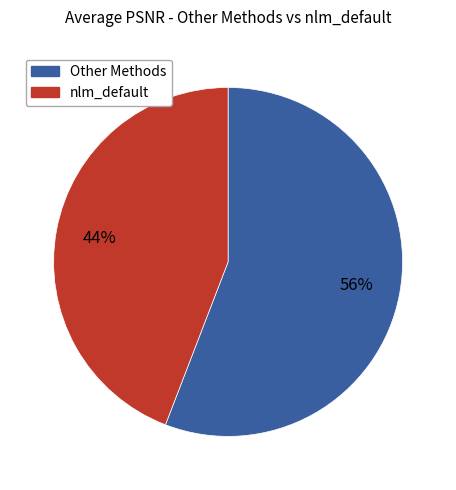

To the nearest percent, what is the average slice percentage?

50%